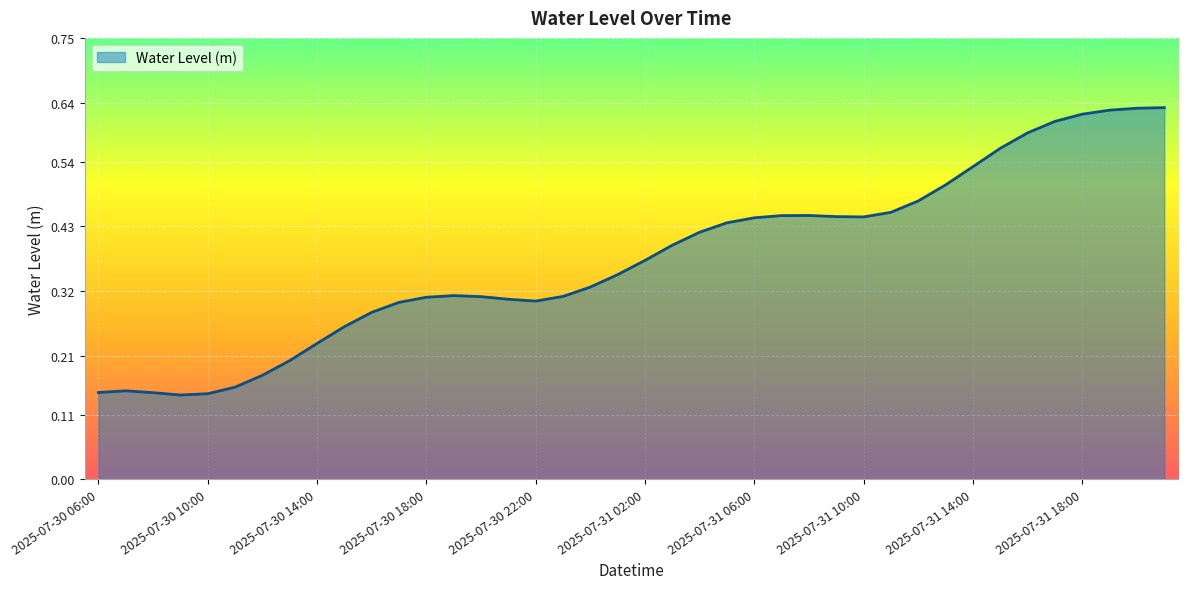

Does the chart have visible grid lines?

Yes